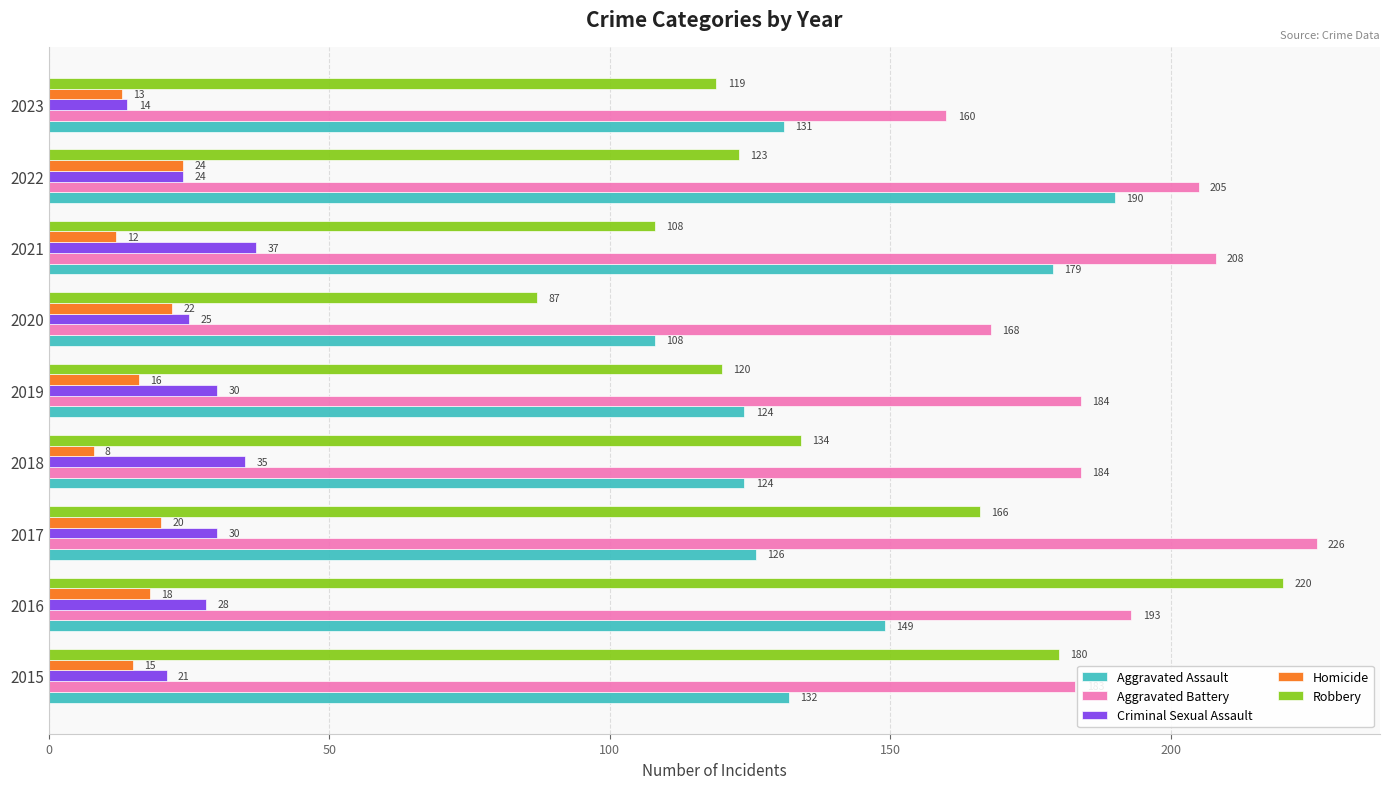

Which series has the widest spread of values?

Robbery